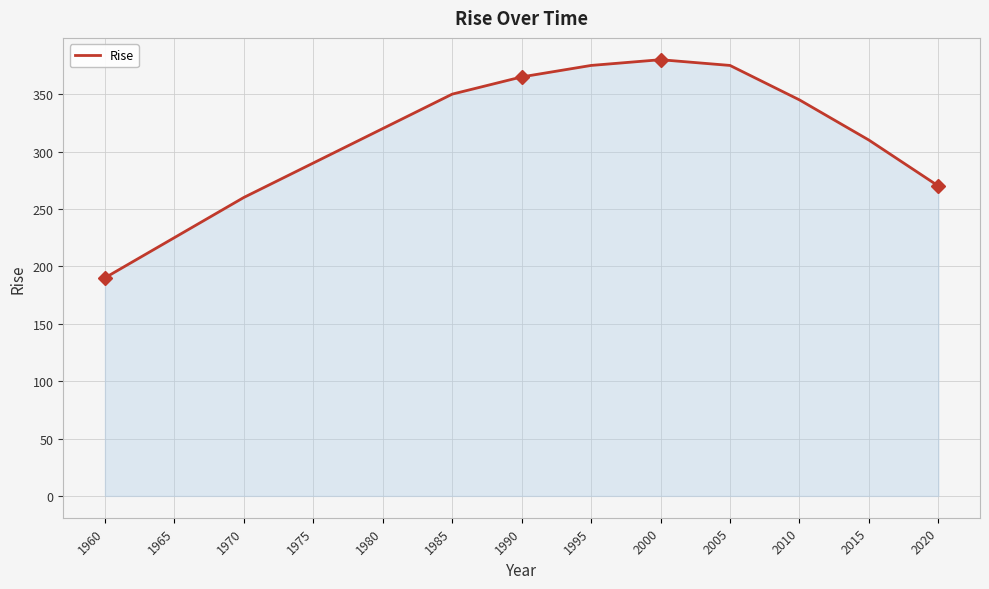

Which label corresponds to the smallest value in the chart?

1960